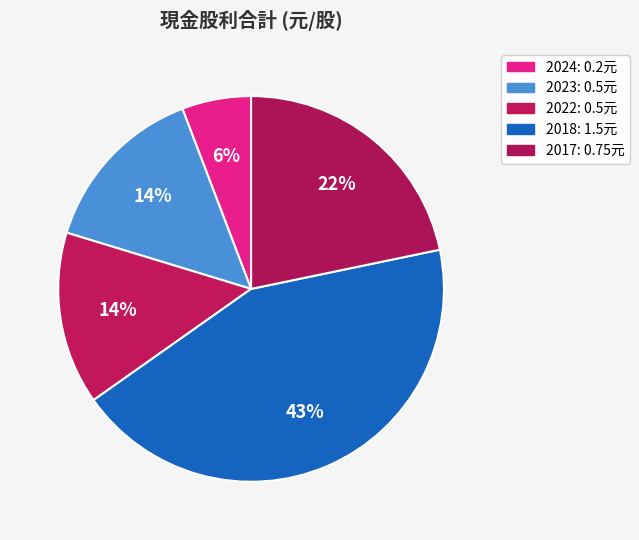

Which category has the smallest portion of the pie?

2024